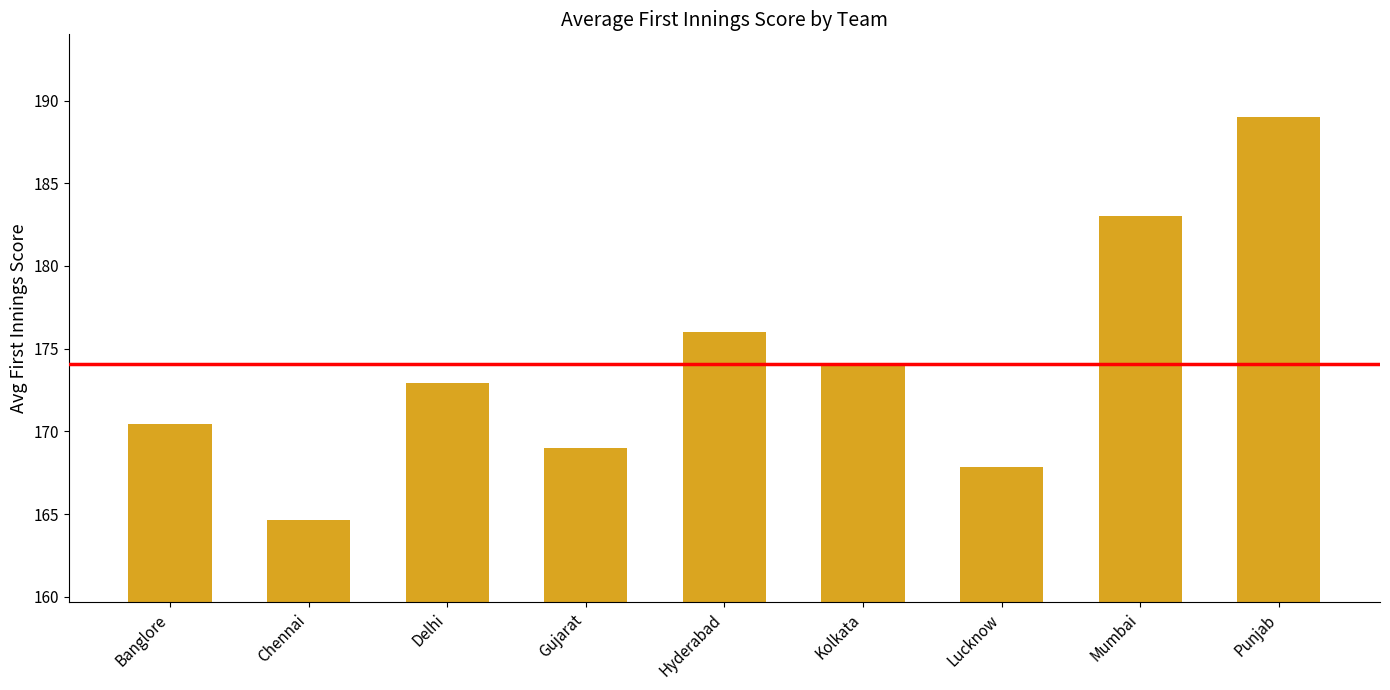

How many bars are there in total?

9